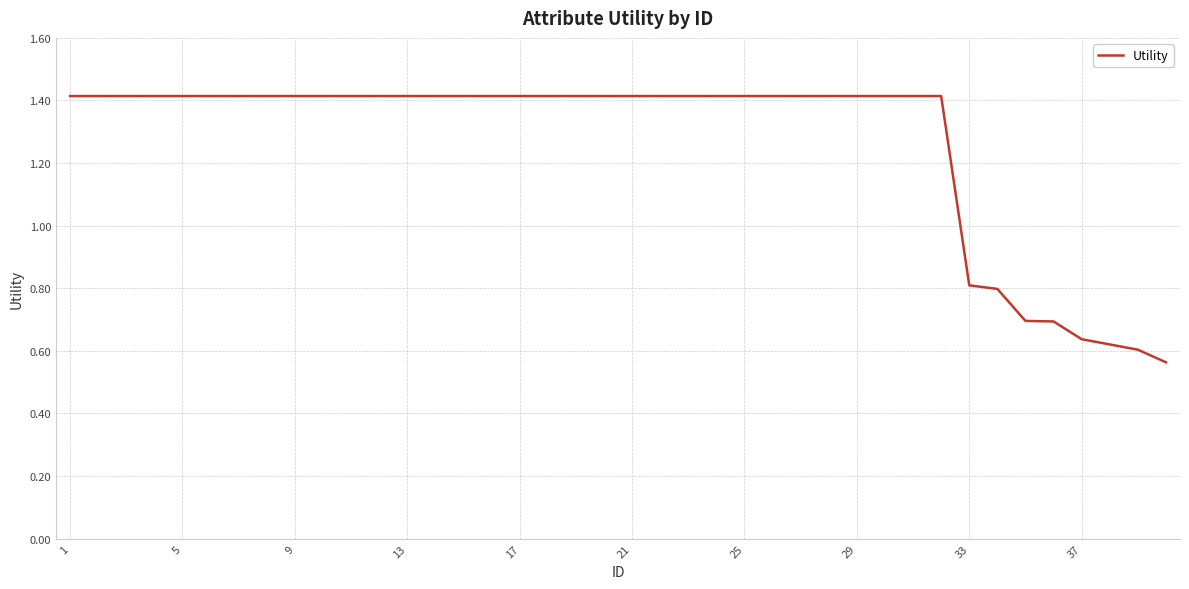

Does the chart display data point markers on the line(s)?

No